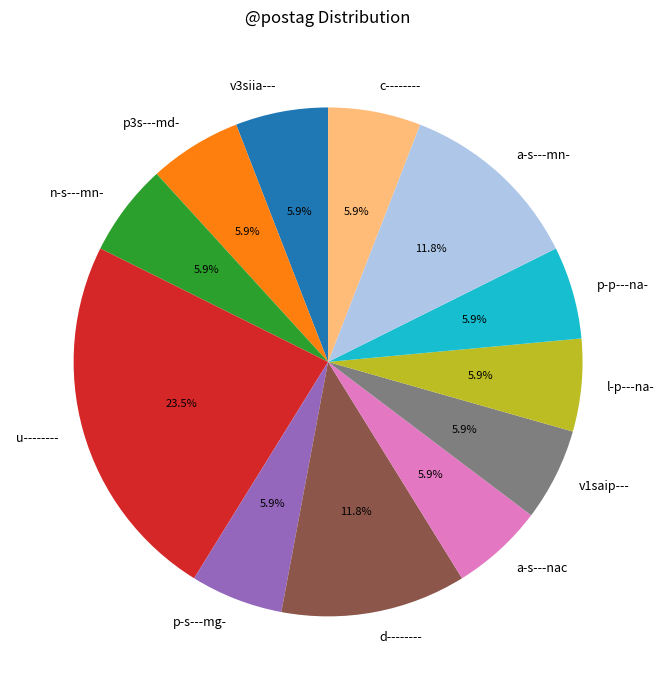

True or false: a-s---nac accounts for 21% of the total.

False